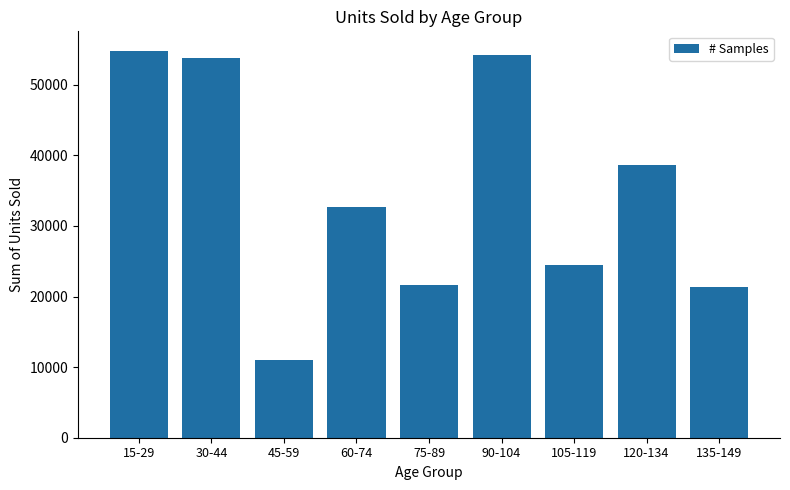

What position from the right is 15-29?

9